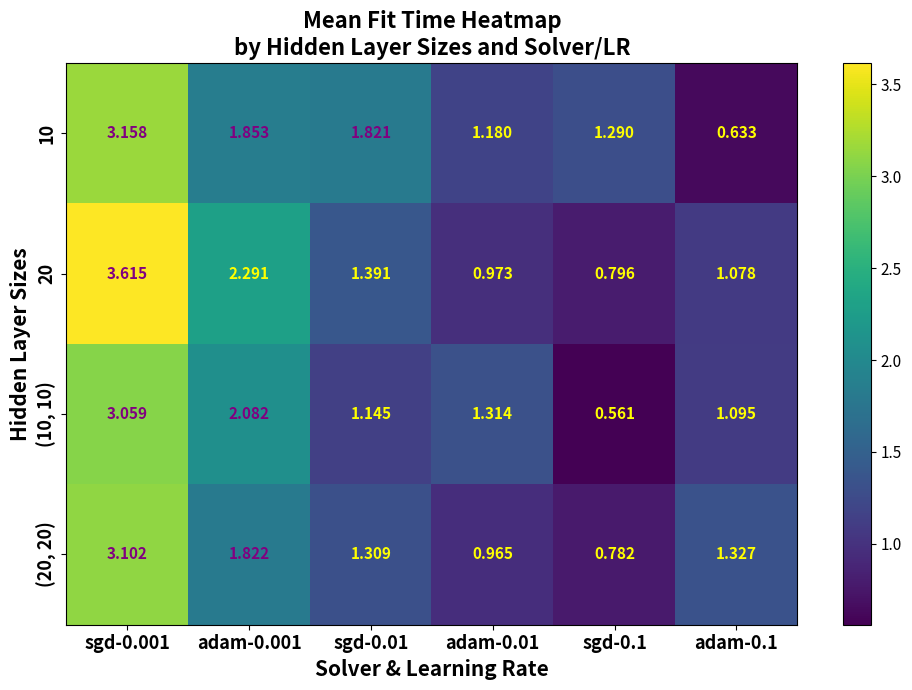

Is the value of (20, 20) at adam-0.001 greater than the value of (10, 10) at sgd-0.1?

Yes